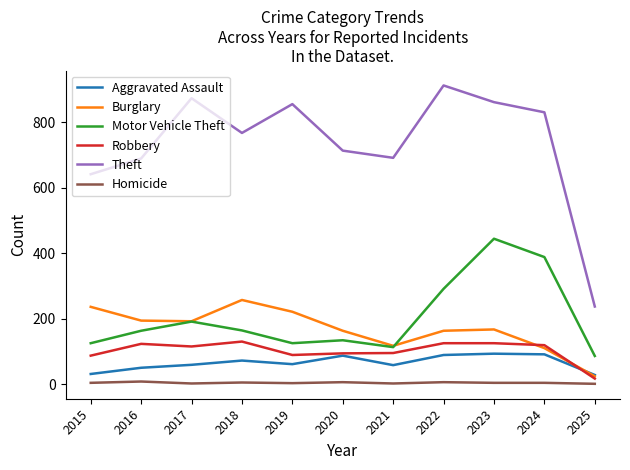

What is the lowest value of the Aggravated Assault series?

28